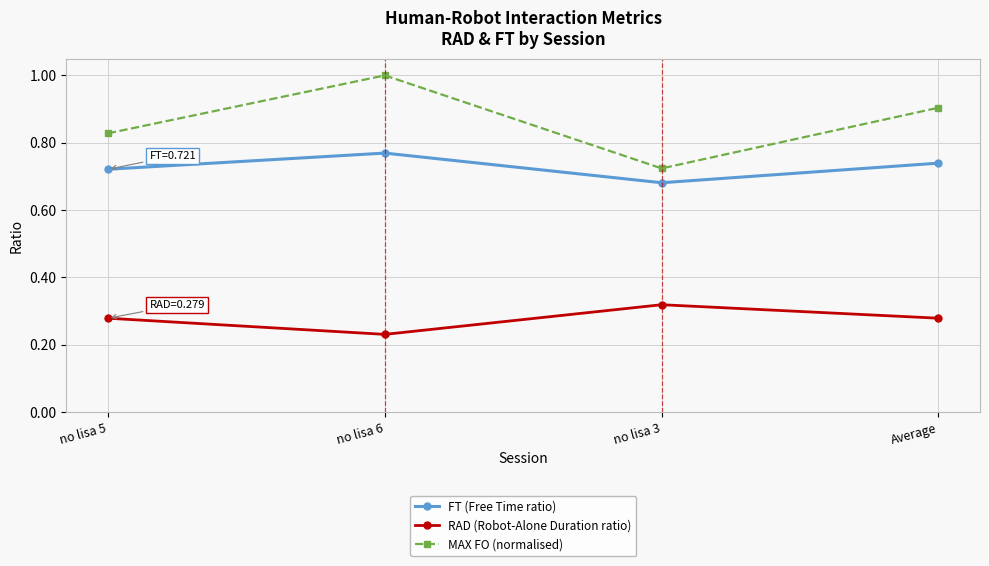

True or false: FT (Free Time ratio) and MAX FO (normalised) intersect in this chart.

False